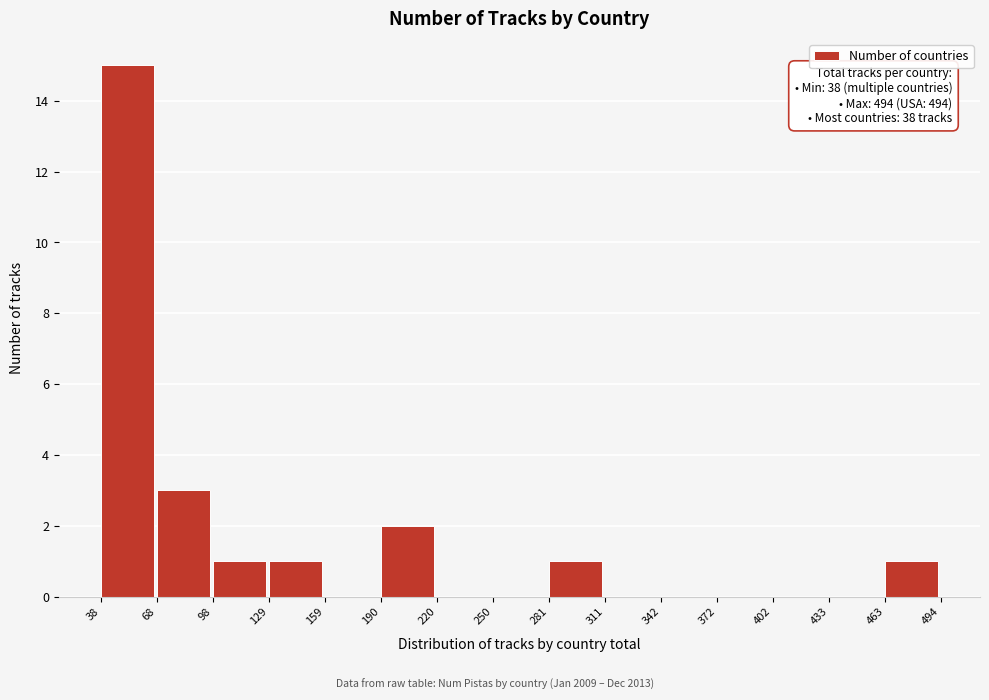

Which range on the x-axis has the tallest bar?

38 to 68